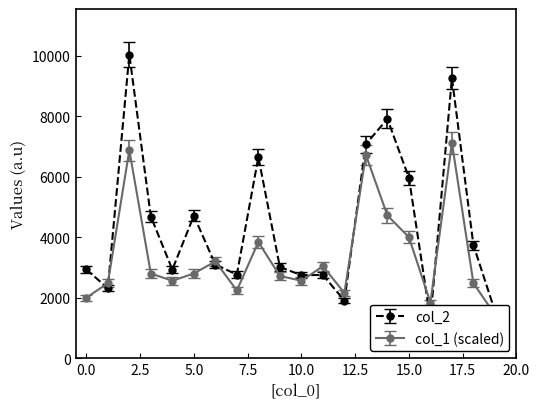

Between which two adjacent categories do col_1 and col_2 first intersect?

0 and 1